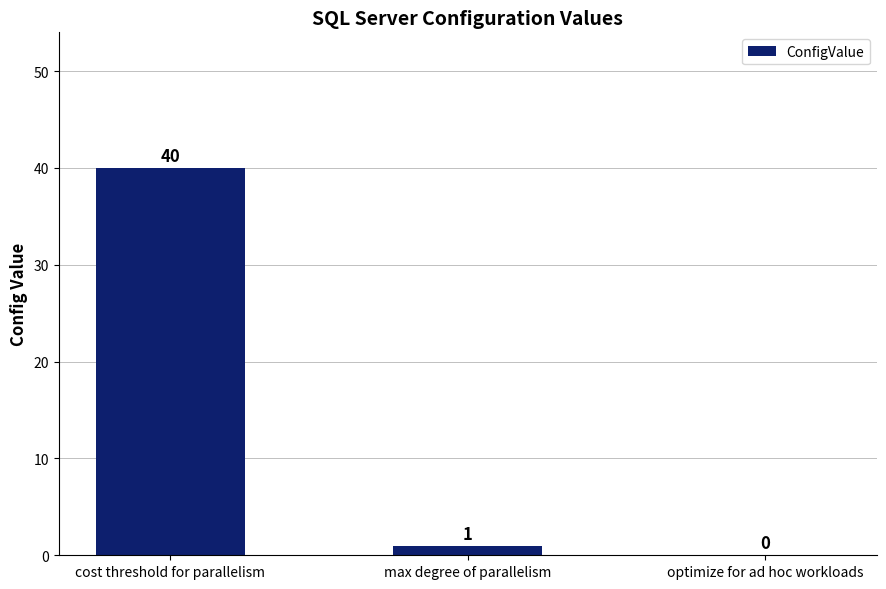

The chart shows a value of 15 at optimize for ad hoc workloads. True or false?

False